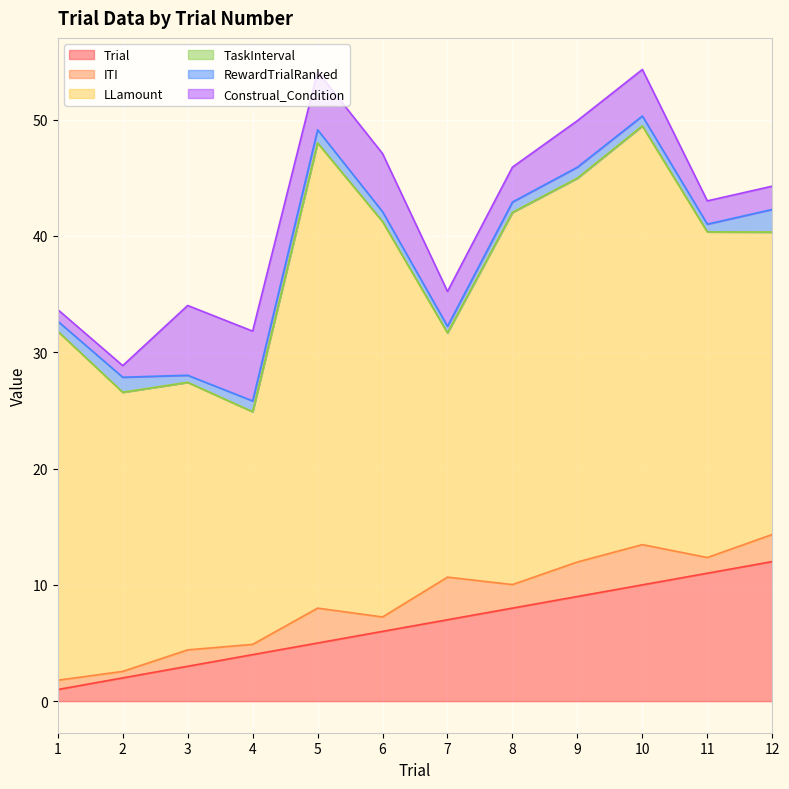

Between which two adjacent categories do Construal_Condition and ITI first intersect?

6 and 7